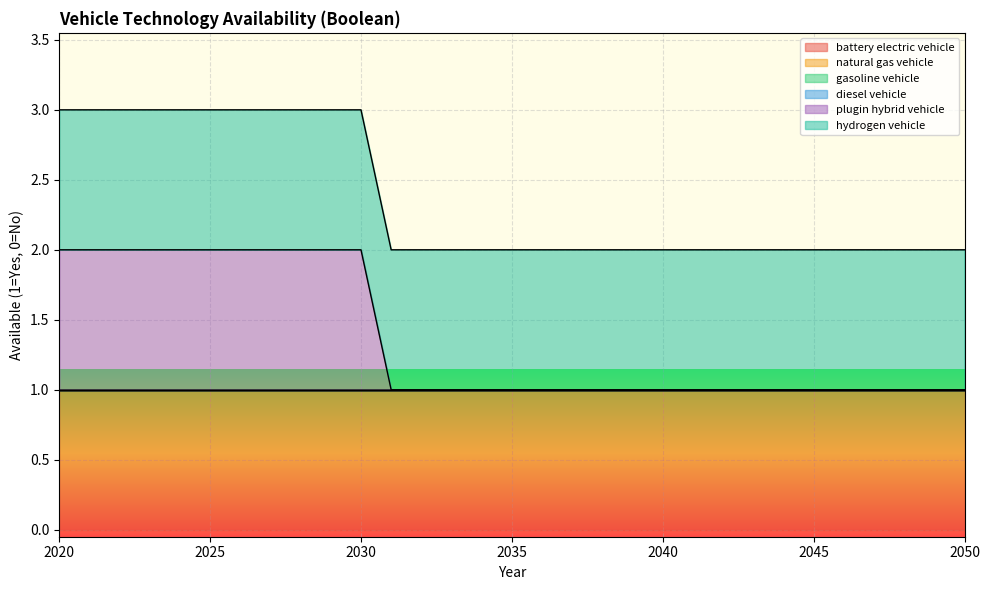

True or false: natural gas vehicle and battery electric vehicle cross at least once.

False